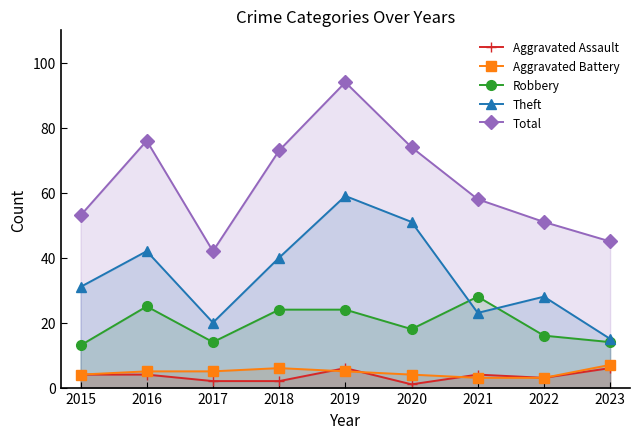

Reading left to right, list all the values displayed in this chart.

Aggravated Assault: 4	4	2	2	6	1	4	3	6
Aggravated Battery: 4	5	5	6	5	4	3	3	7
Robbery: 13	25	14	24	24	18	28	16	14
Theft: 31	42	20	40	59	51	23	28	15
Total: 53	76	42	73	94	74	58	51	45